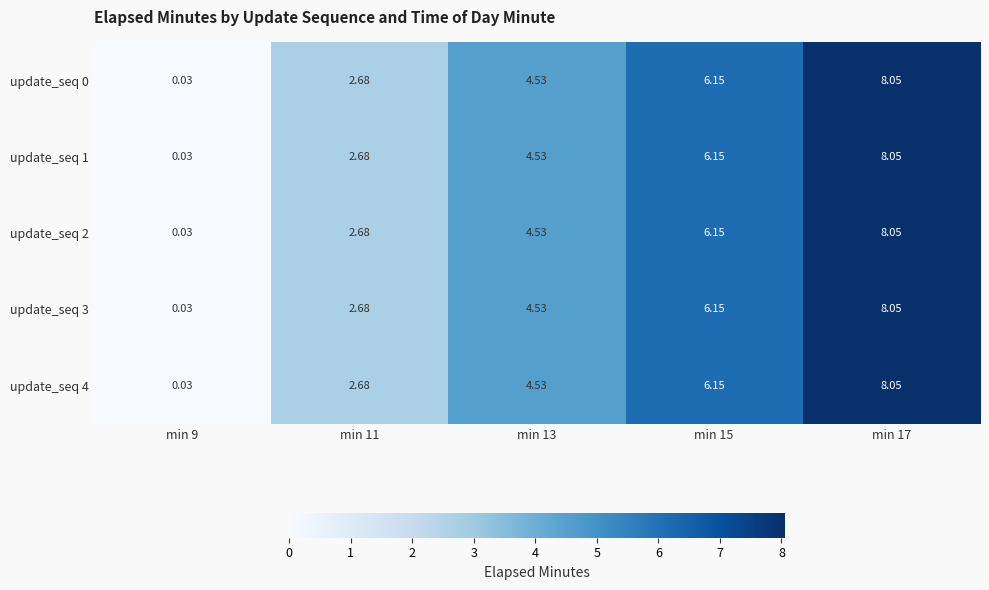

Is the value of update_seq 2 at min 15 greater than the value of update_seq 3 at min 11?

Yes